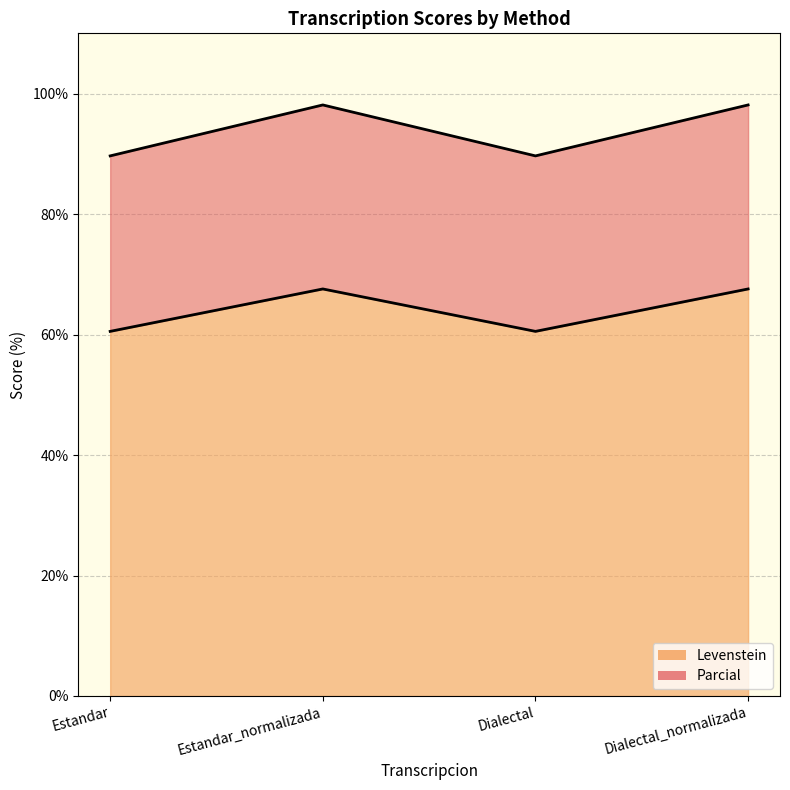

What is the sum of all Levenstein values?

256.2